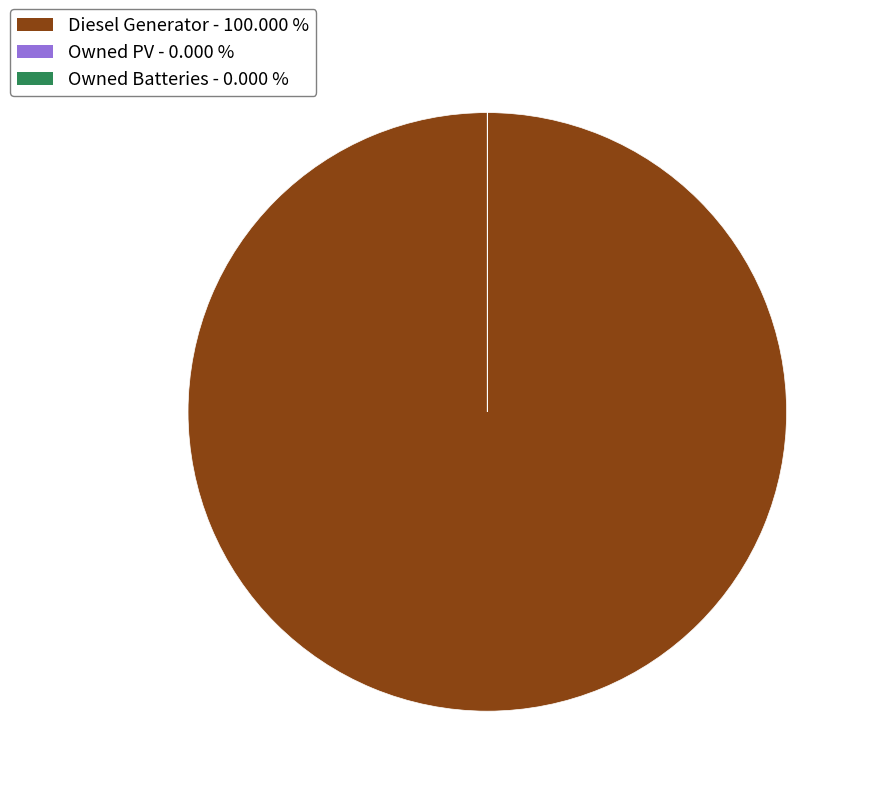

Which slice is the largest?

Diesel Generator